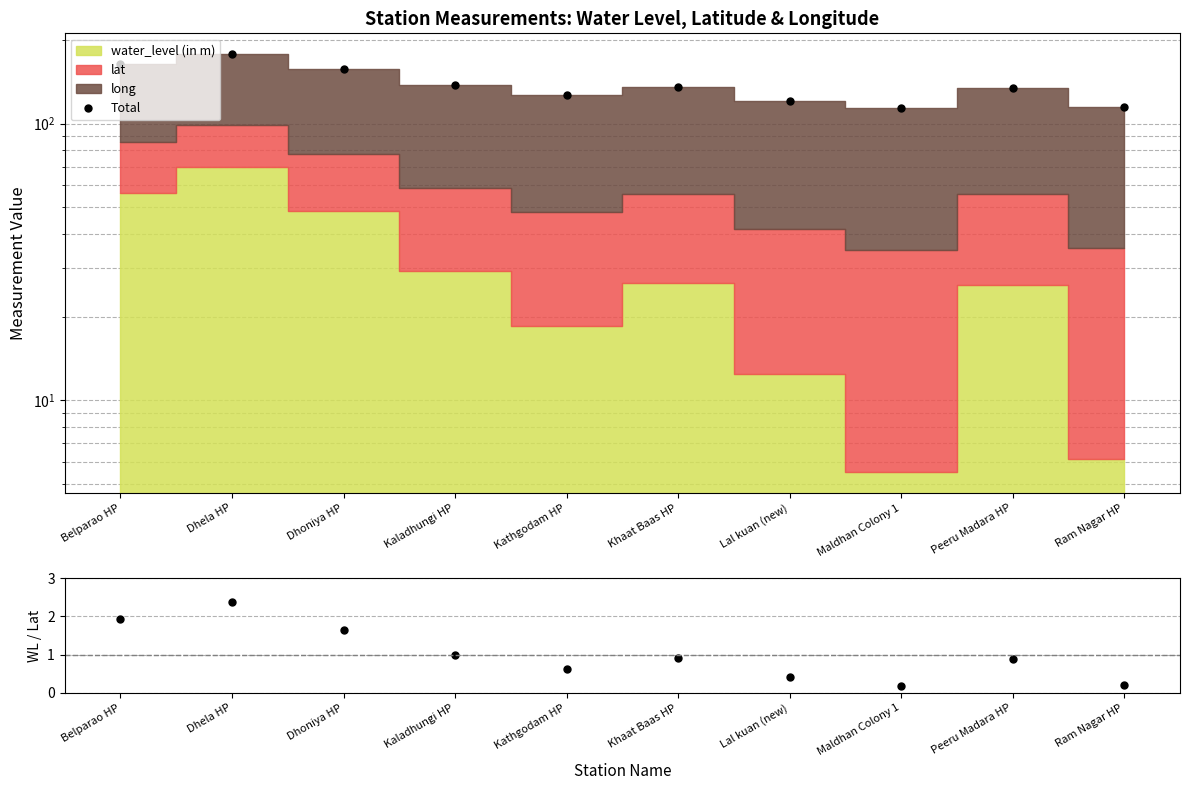

Reading left to right, extract all data points from this chart.

Total: 164.8	178.2	157.2	138.0	127.4	135.3	121.0	113.8	134.6	114.6
water_level / lat: 1.9	2.4	1.6	1.0	0.6	0.9	0.4	0.2	0.9	0.2